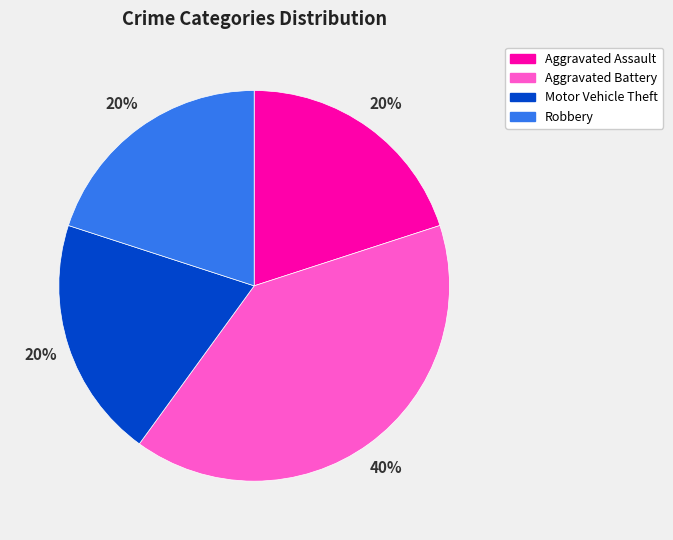

Combined, do Robbery and Motor Vehicle Theft account for over 50%?

No